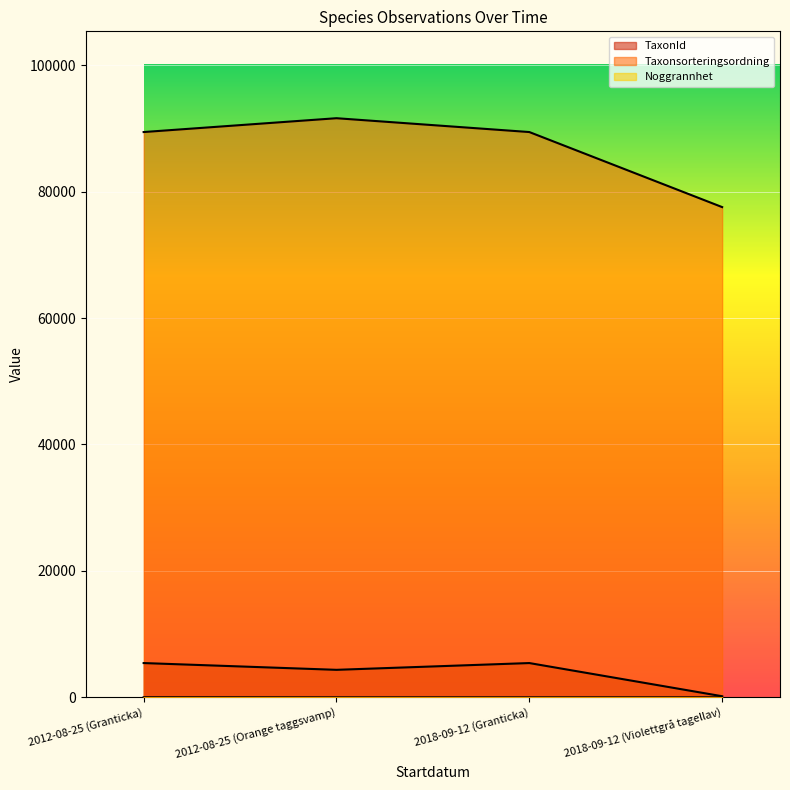

The Noggrannhet series shows 25 at 2012-08-25 (Granticka). True or false?

True